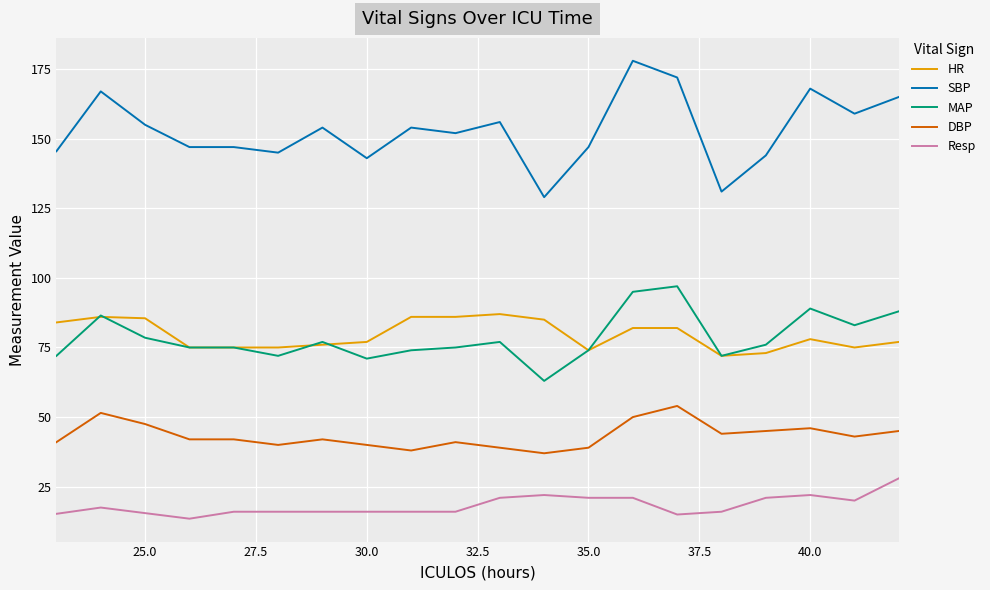

What is the greatest value displayed?

178.0